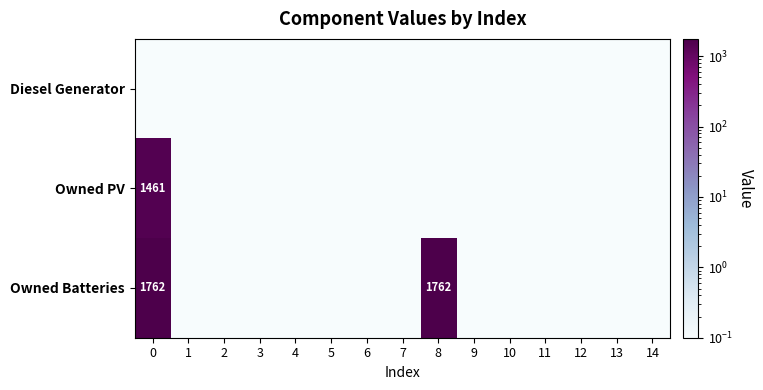

Count the number of data series in this chart.

3